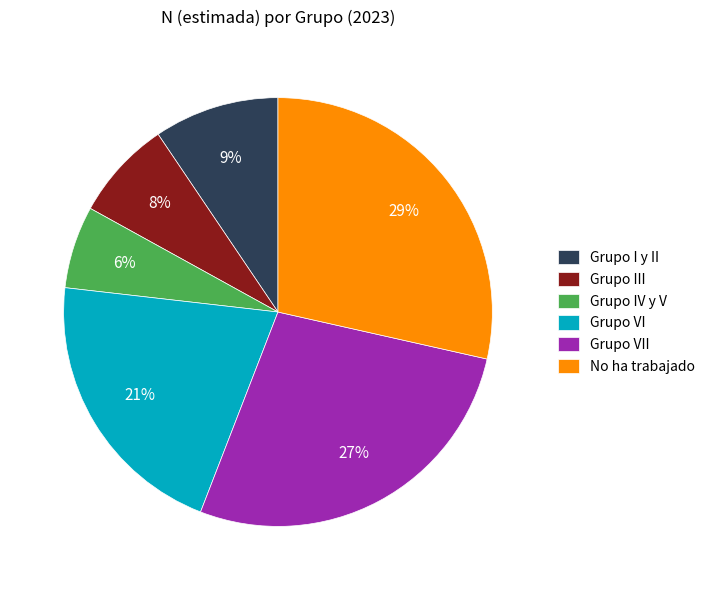

Combined, do Grupo III and Grupo I y II account for over 50%?

No